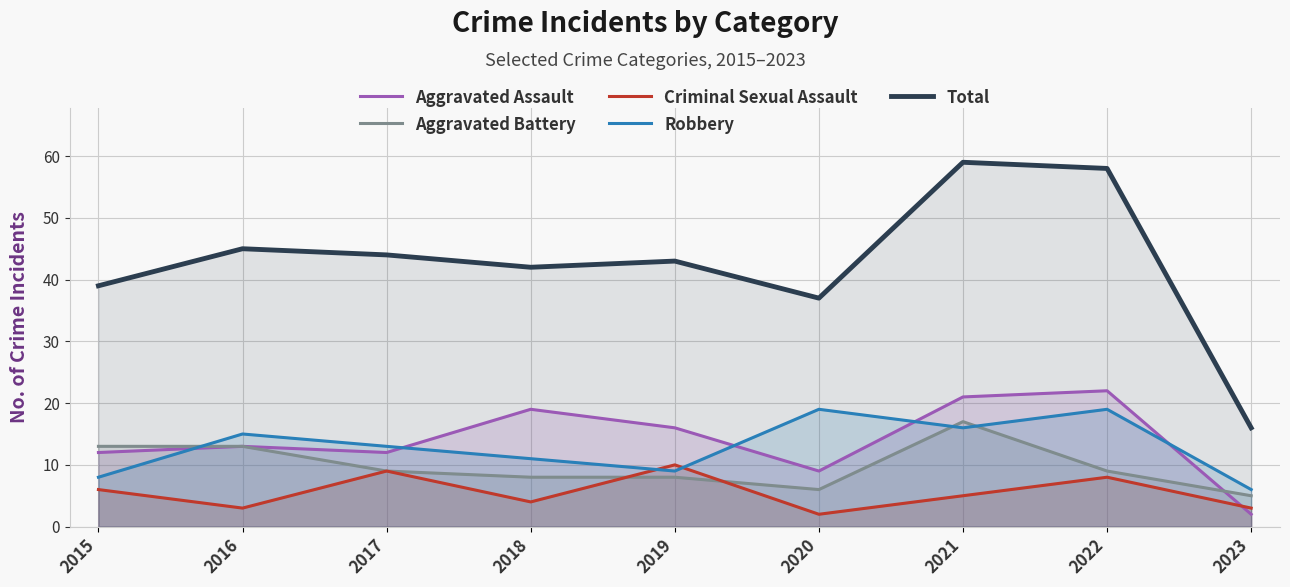

How many lines are shown in the chart?

5